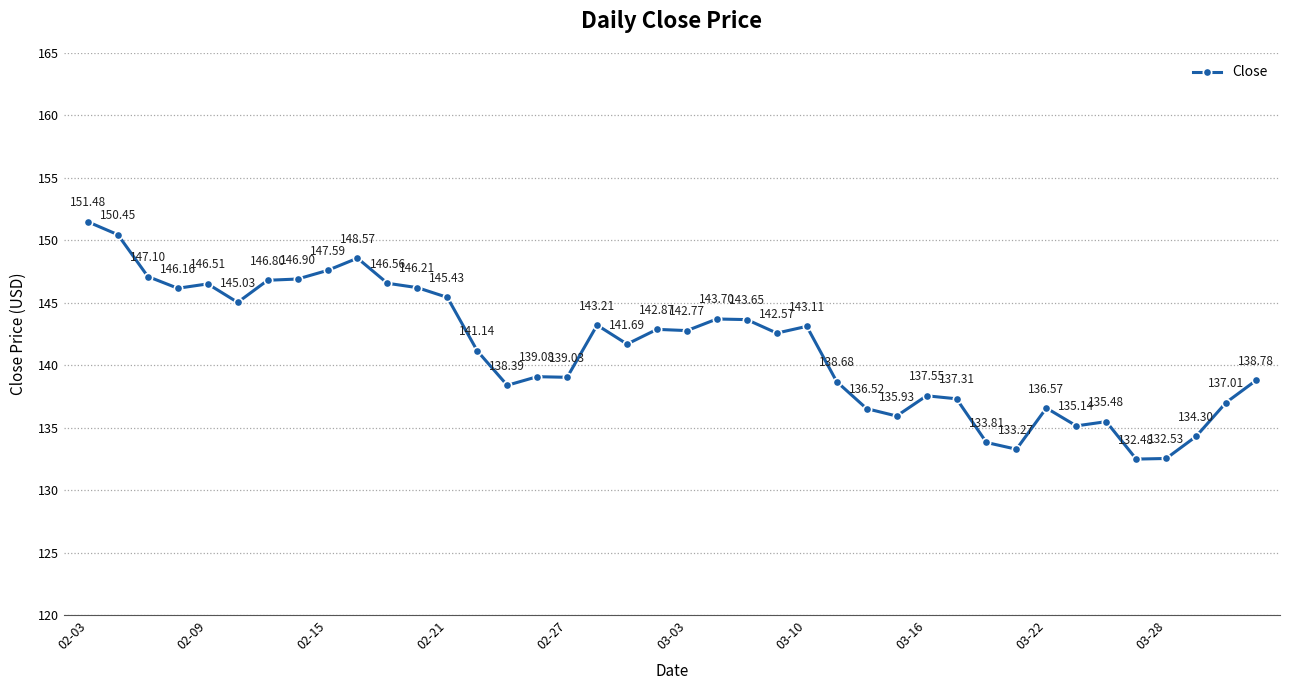

True or false: the data has more than 2 interior local peaks.

True